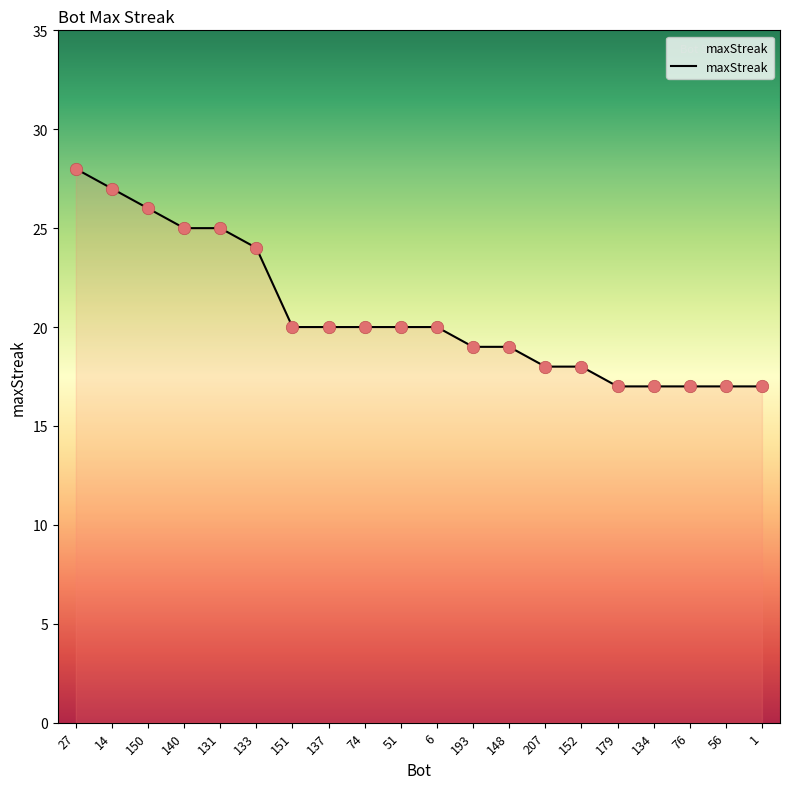

Approximately how many times larger is the value at 151 compared to 152?

1.1